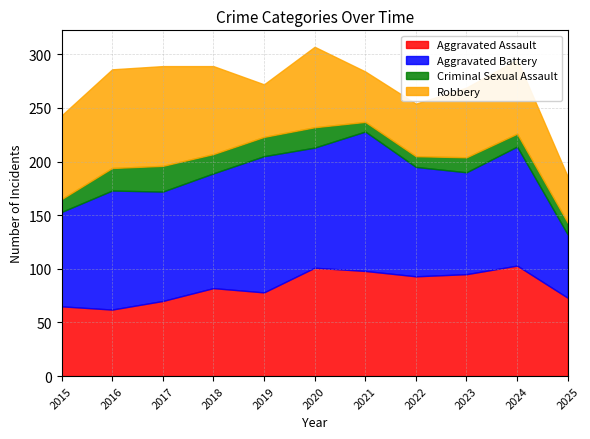

What is the value of the Robbery point at the 6th from the left?

75